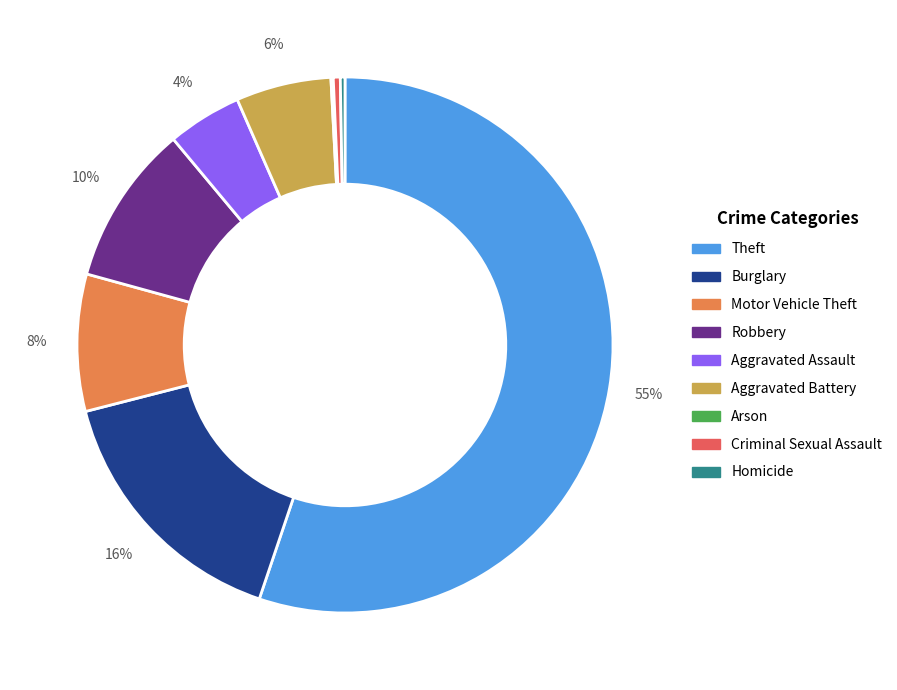

Which category has the biggest portion of the pie?

Theft